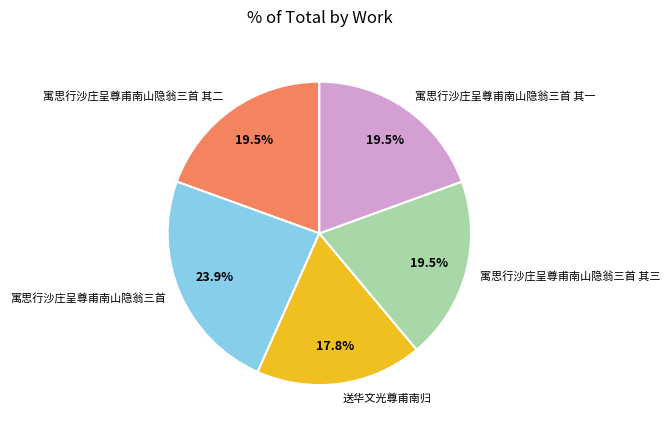

Does 寓思行沙庄呈尊甫南山隐翁三首 其二 represent more than half of the total?

No